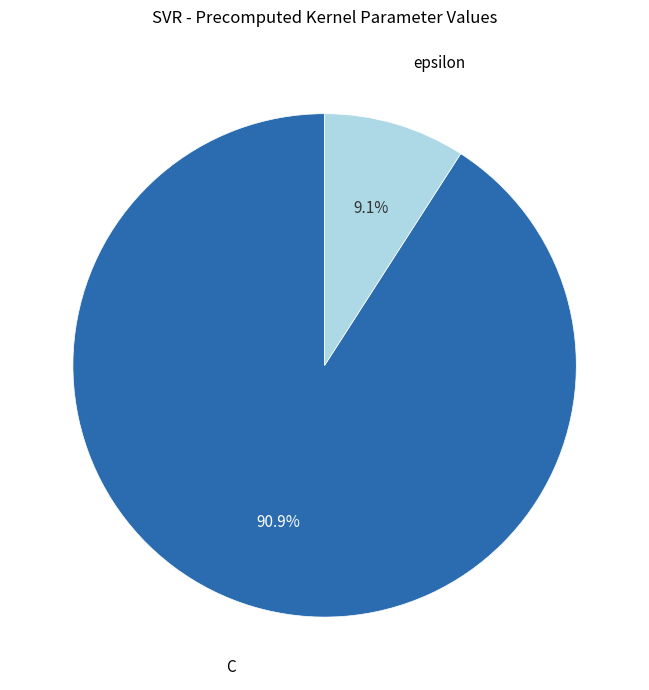

To the nearest percent, what is the difference between the C and epsilon slice percentages?

82%